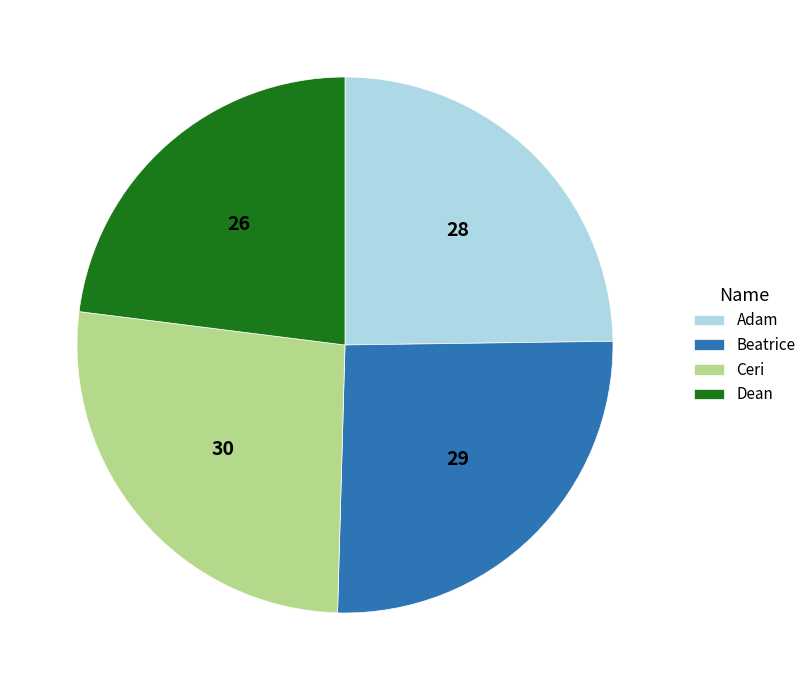

Combined, do Ceri and Adam account for over 50%?

Yes